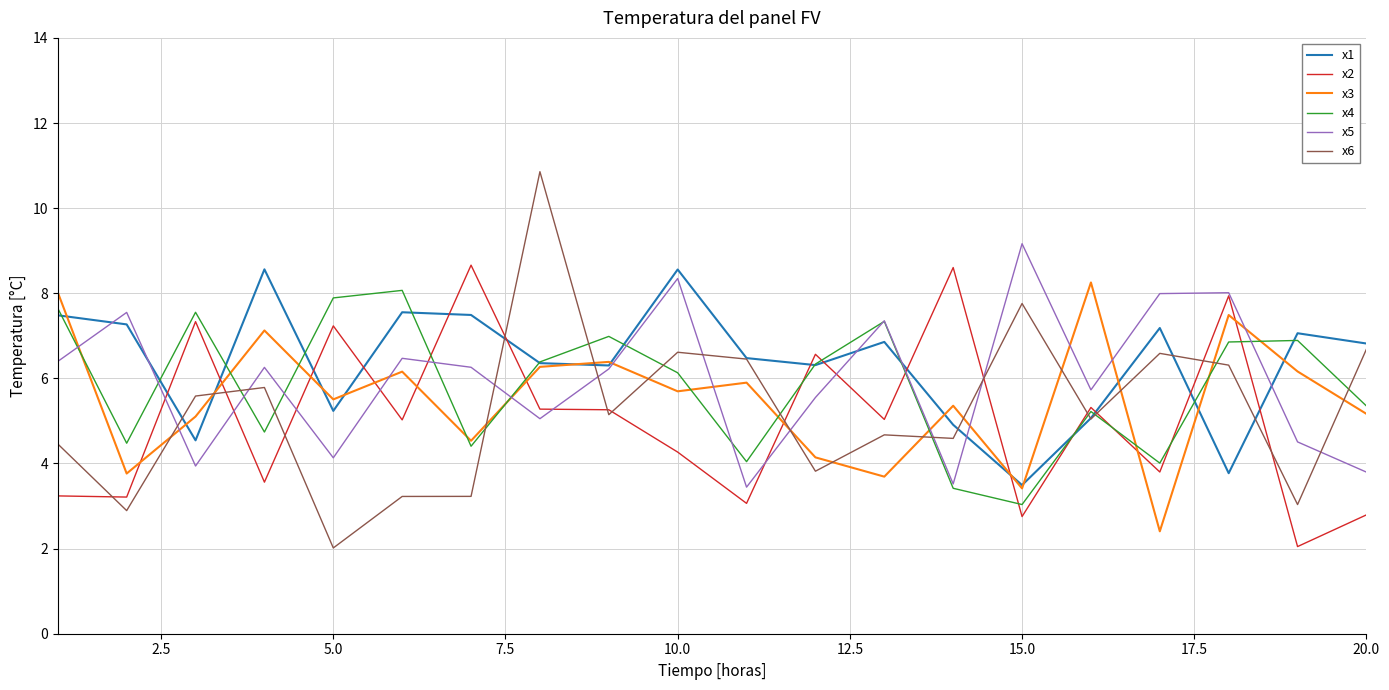

Which series has the largest range (max minus min)?

x6